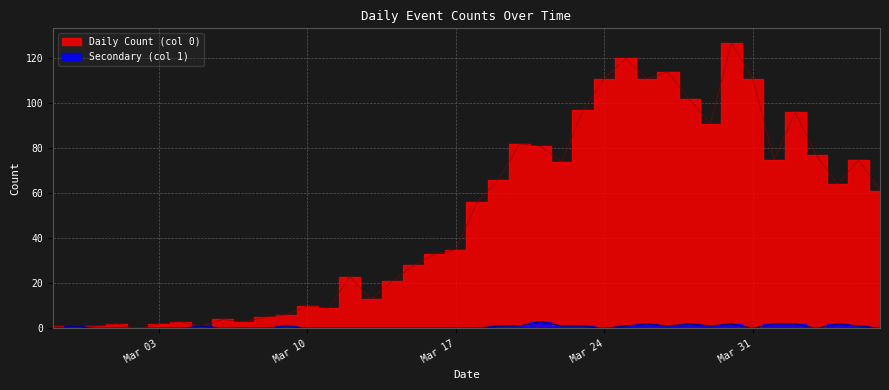

What is the average value of the Secondary (col 1) series?

1